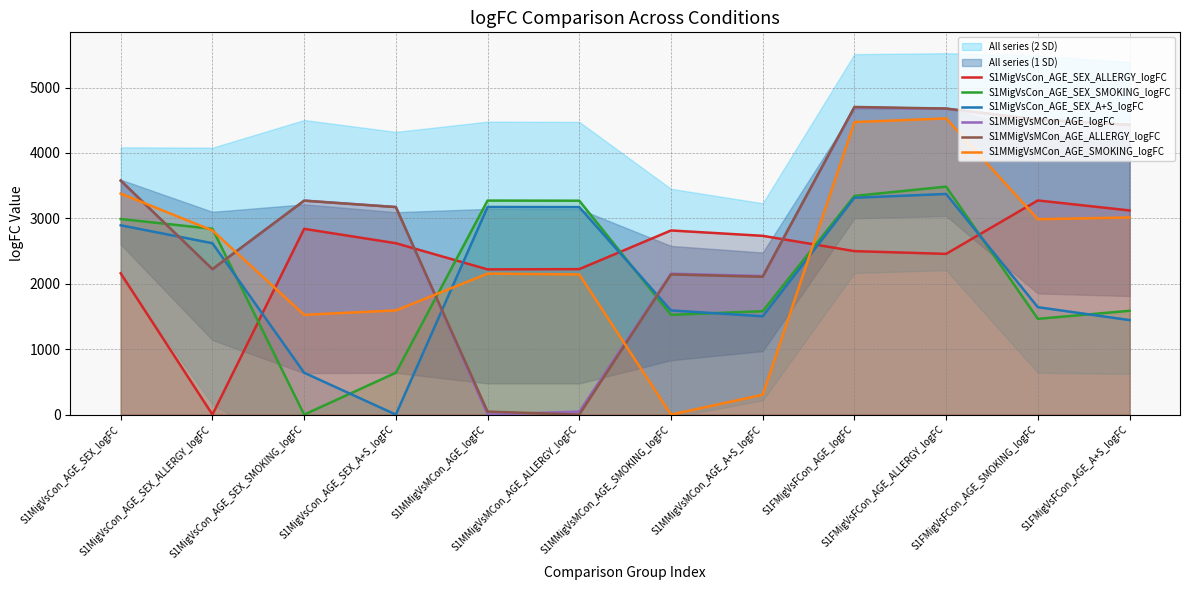

Is the value of S1MigVsCon_AGE_SEX_A+S_logFC at S1MigVsCon_AGE_SEX_ALLERGY_logFC greater than the value of S1MMigVsMCon_AGE_SMOKING_logFC at S1MMigVsMCon_AGE_A+S_logFC?

Yes